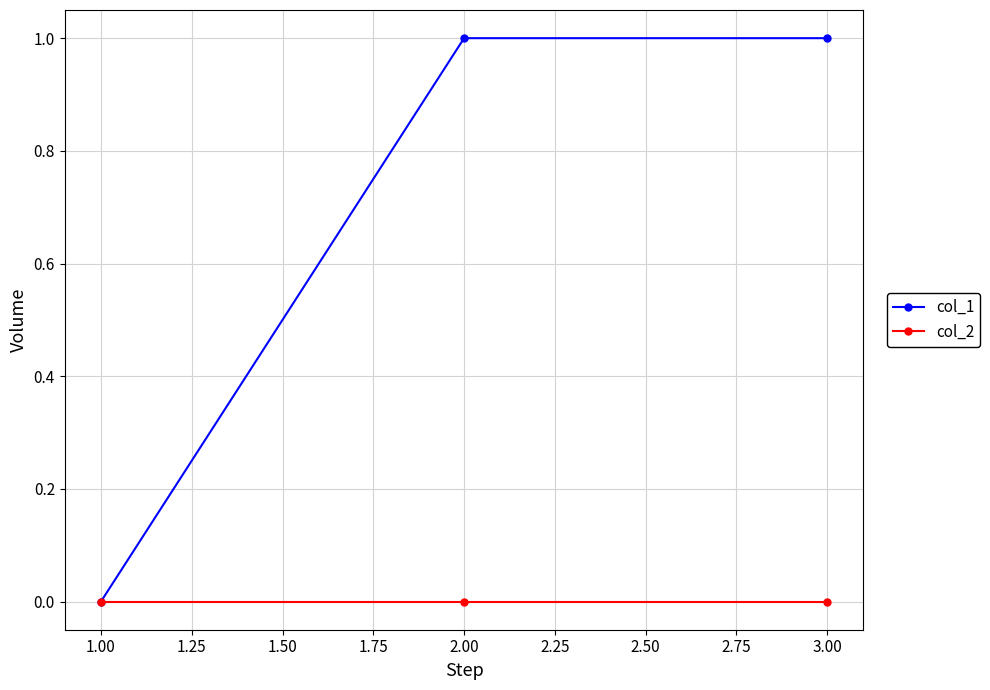

List the series in order of their overall mean, lowest first.

col_2, col_1